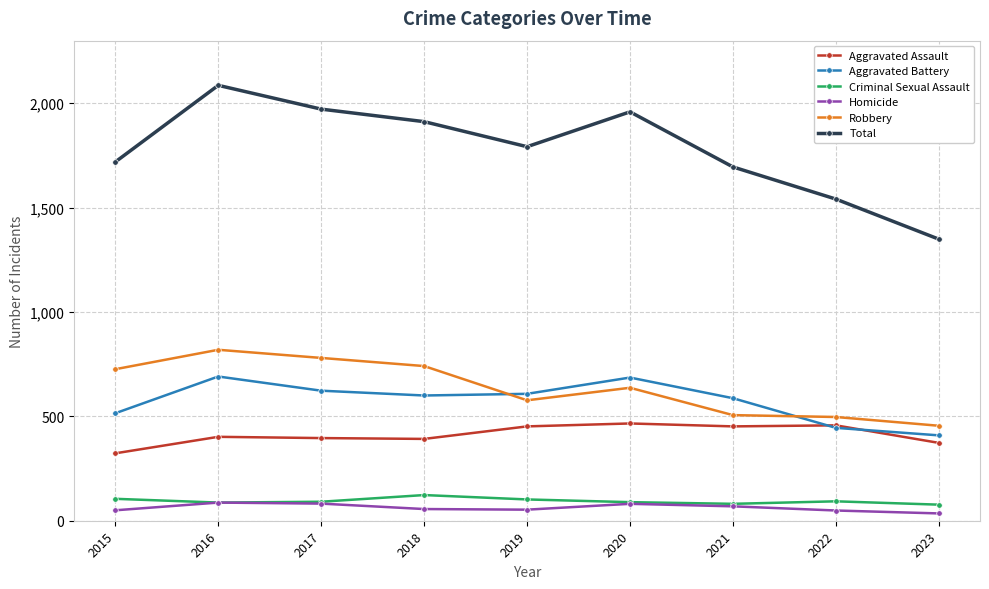

Is it true that Aggravated Battery equals 1010 at 2018?

False